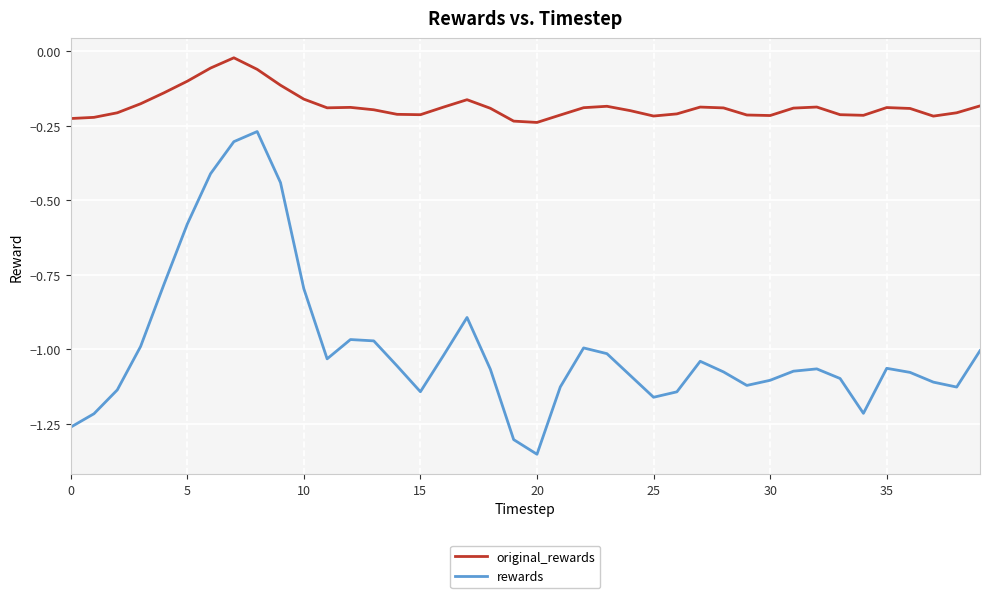

True or false: original_rewards and rewards cross at least once.

False